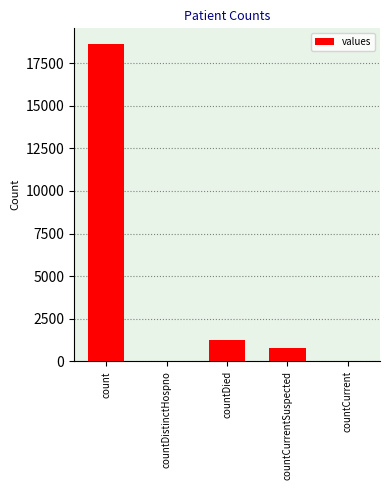

What is the sum of all values?

20654